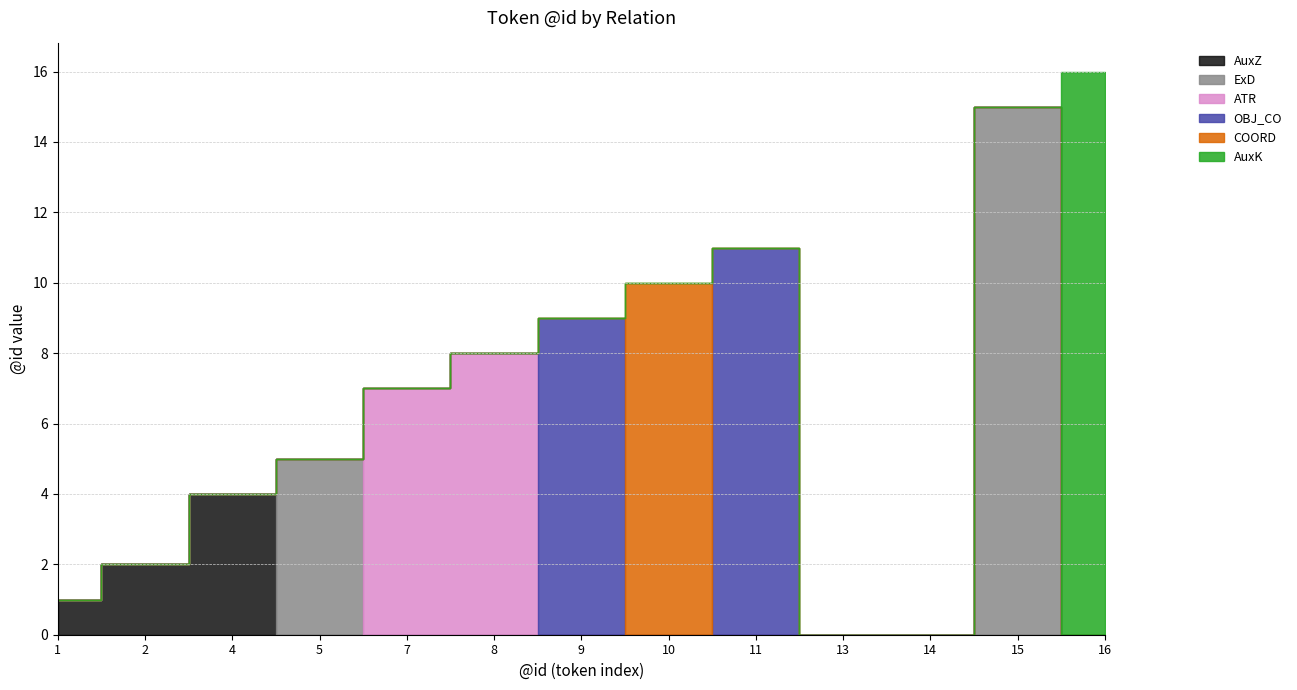

What is the sum of all AuxZ values?

7